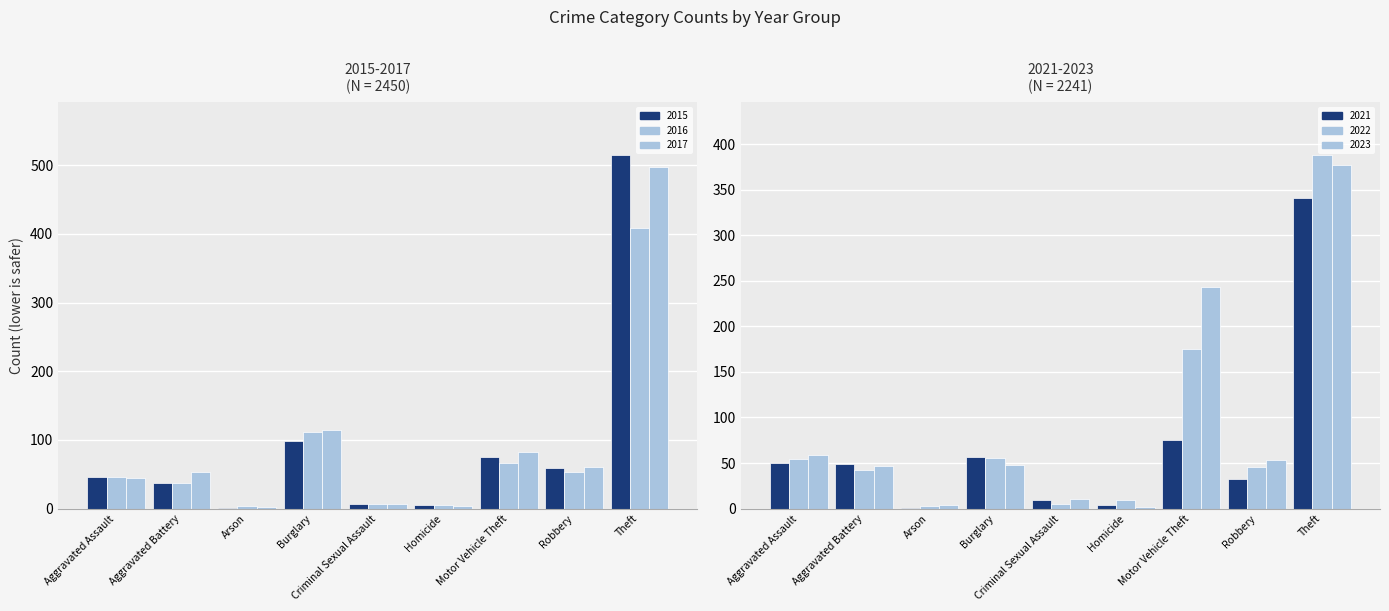

What is the difference between the 2015 values at Arson and Aggravated Battery?

37